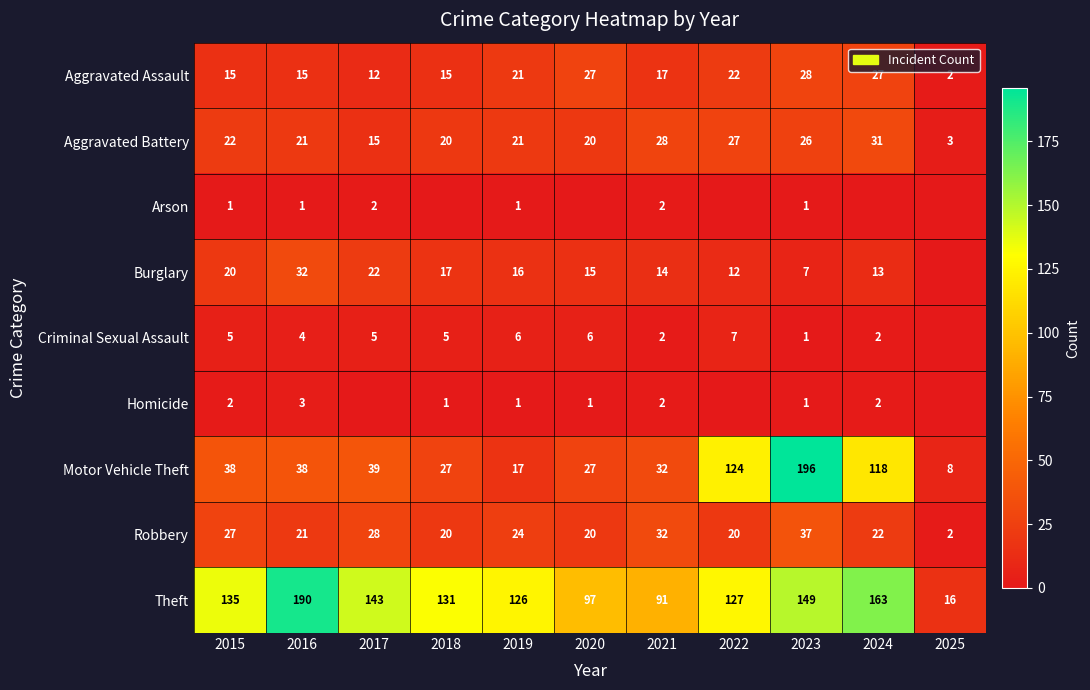

What is the sum of all Aggravated Assault values?

201